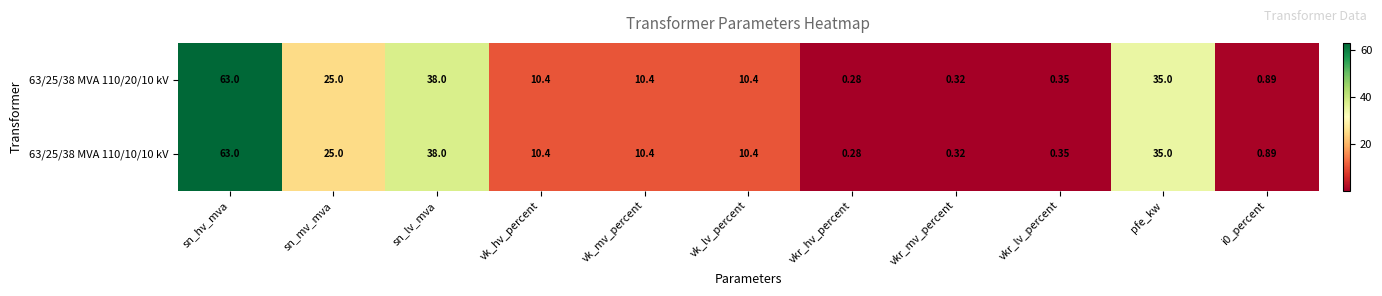

How many categories are shown in the chart?

11